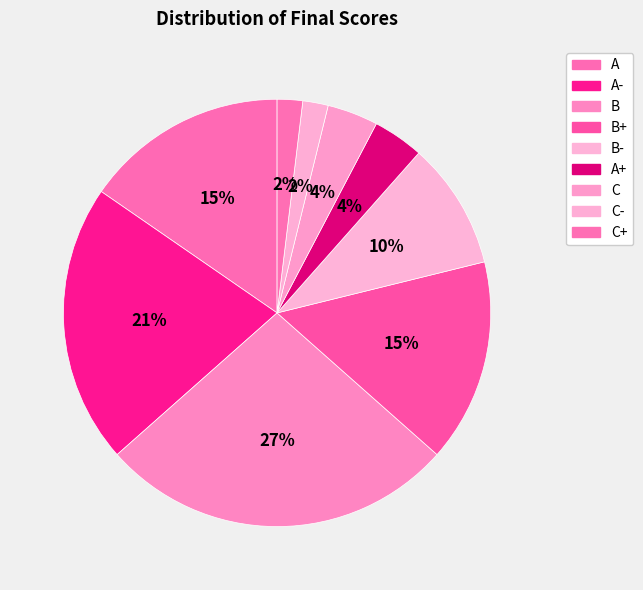

Does any single category account for the majority?

No